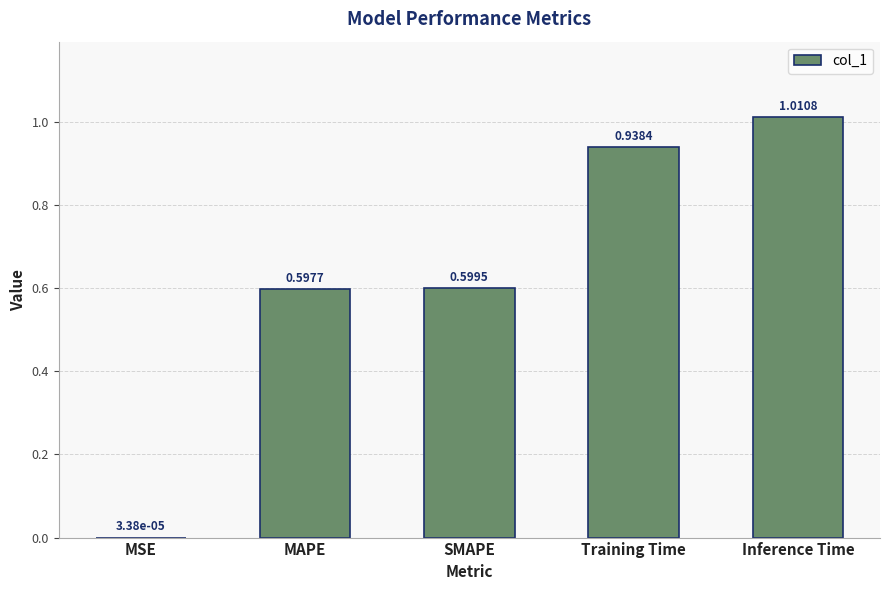

What is the sum of all values?

3.1